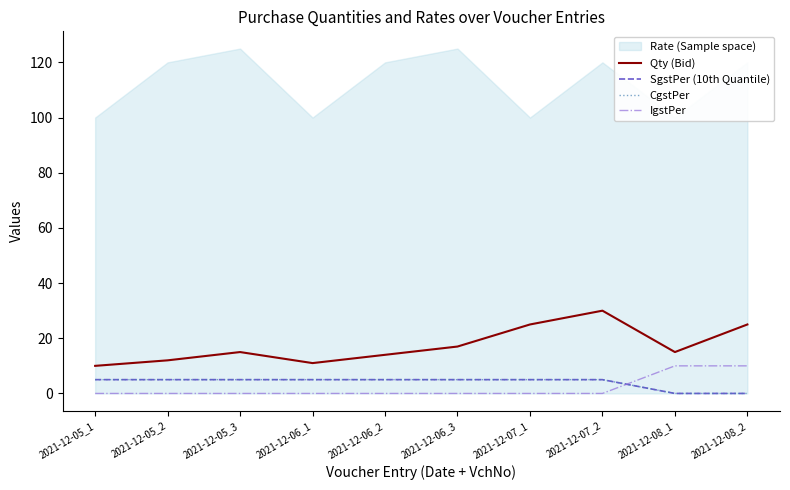

Which has a higher value, 2021-12-05_1 or 2021-12-08_2?

2021-12-08_2